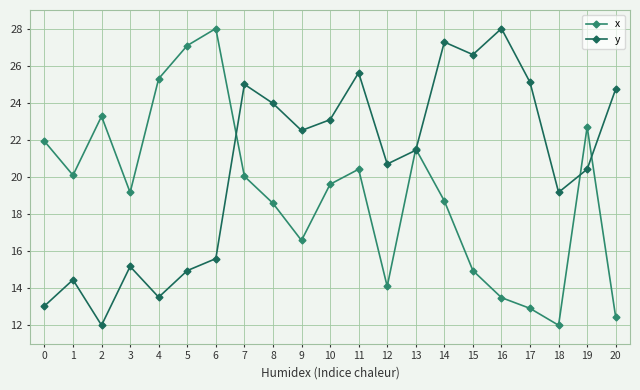

True or false: x has more than 0 interior local peaks.

True